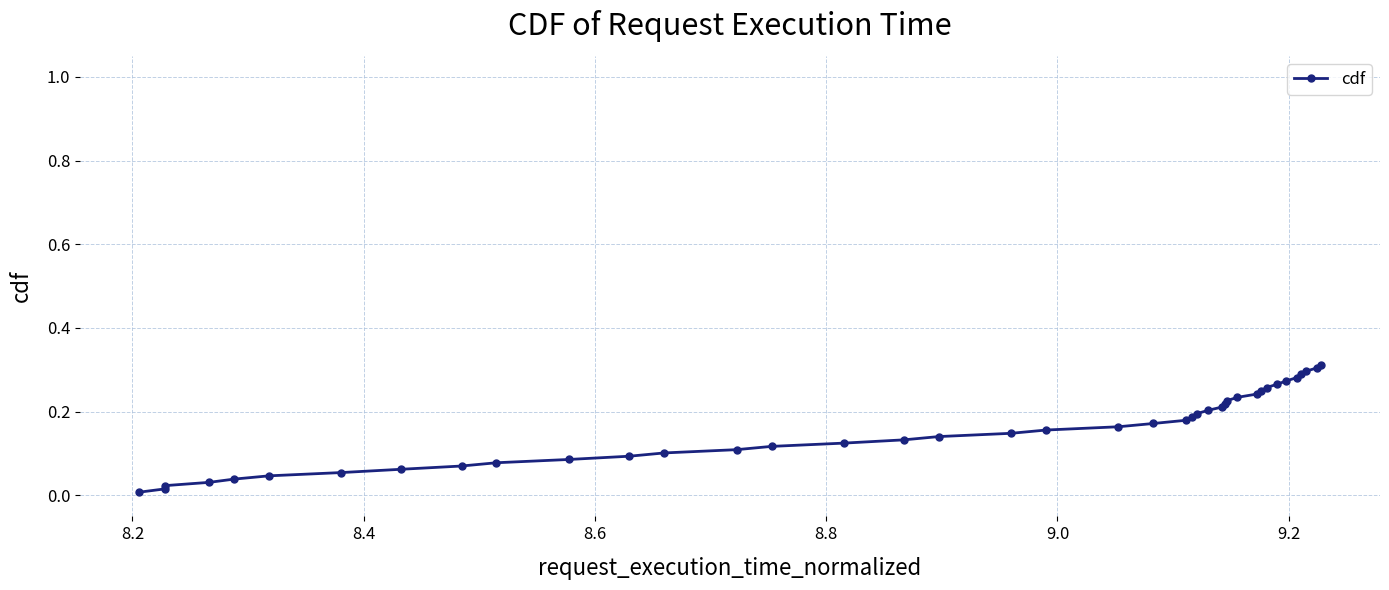

What is the sum of all values?

6.4